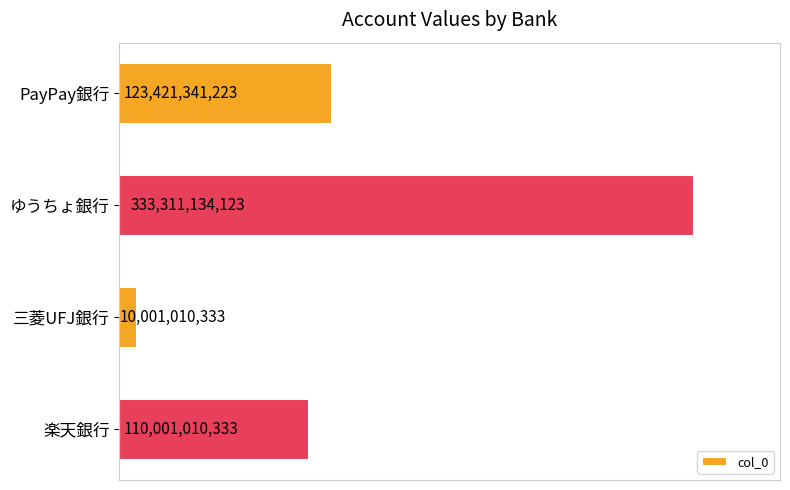

List the labels in order of value, smallest first.

三菱UFJ銀行, 楽天銀行, PayPay銀行, ゆうちょ銀行